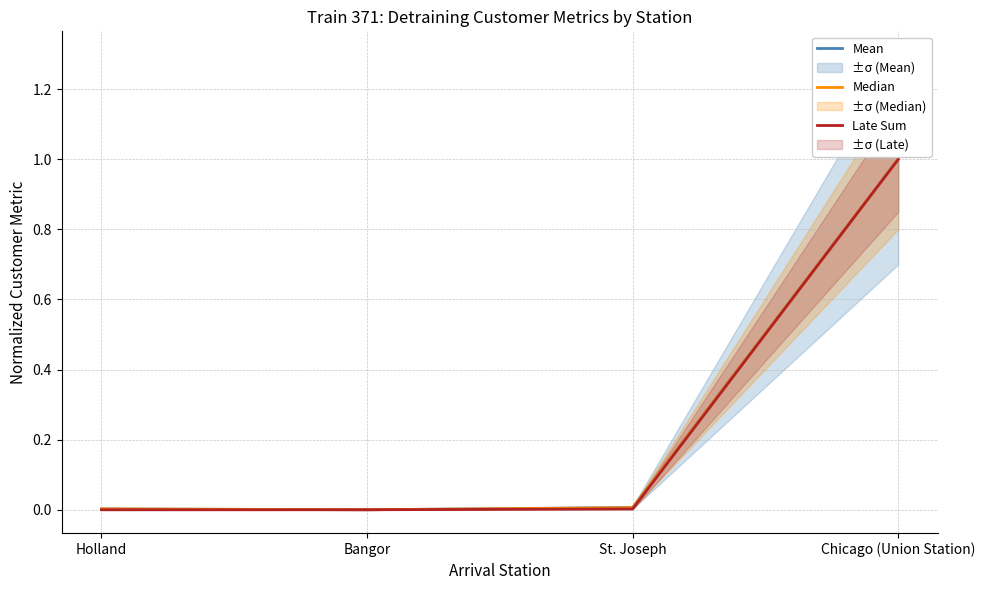

How many interior local valleys does the Late Sum series have?

1